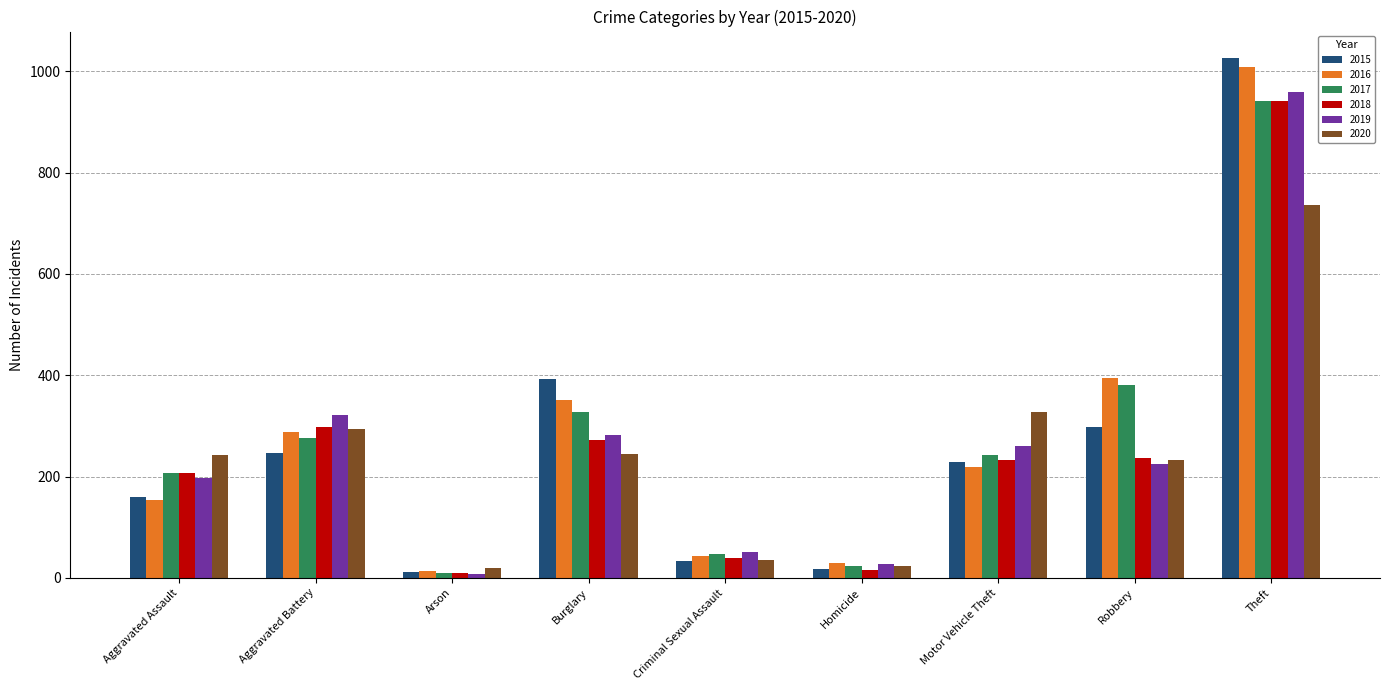

Which series has the largest range (max minus min)?

2015